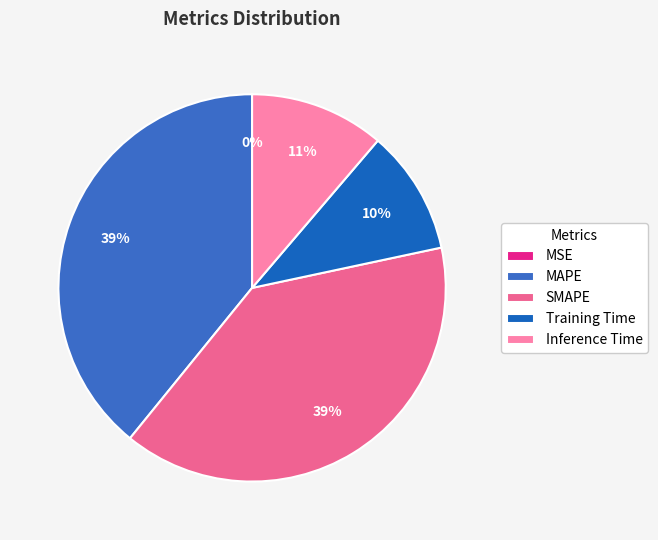

Does any single category account for the majority?

No